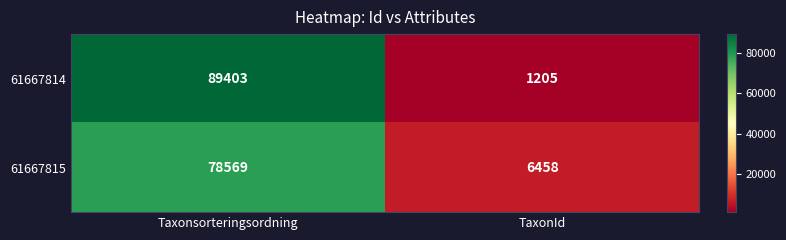

True or false: 61667815 has a value of 6458 at TaxonId.

True